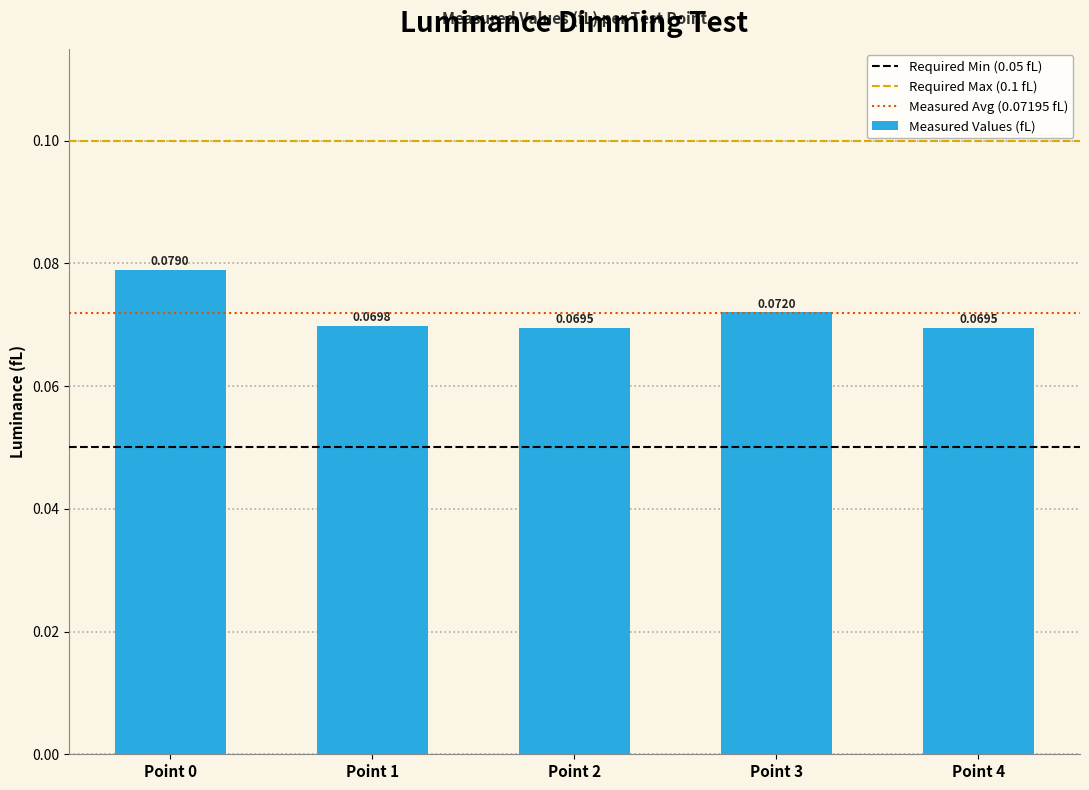

What is the sum of all values?

0.4